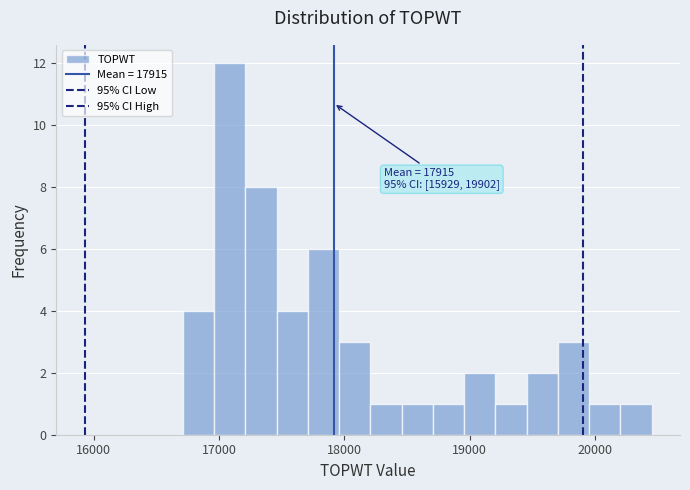

Around what value on the x-axis is the tallest bar? Give the approximate position of its centre, as read against the axis.

17100